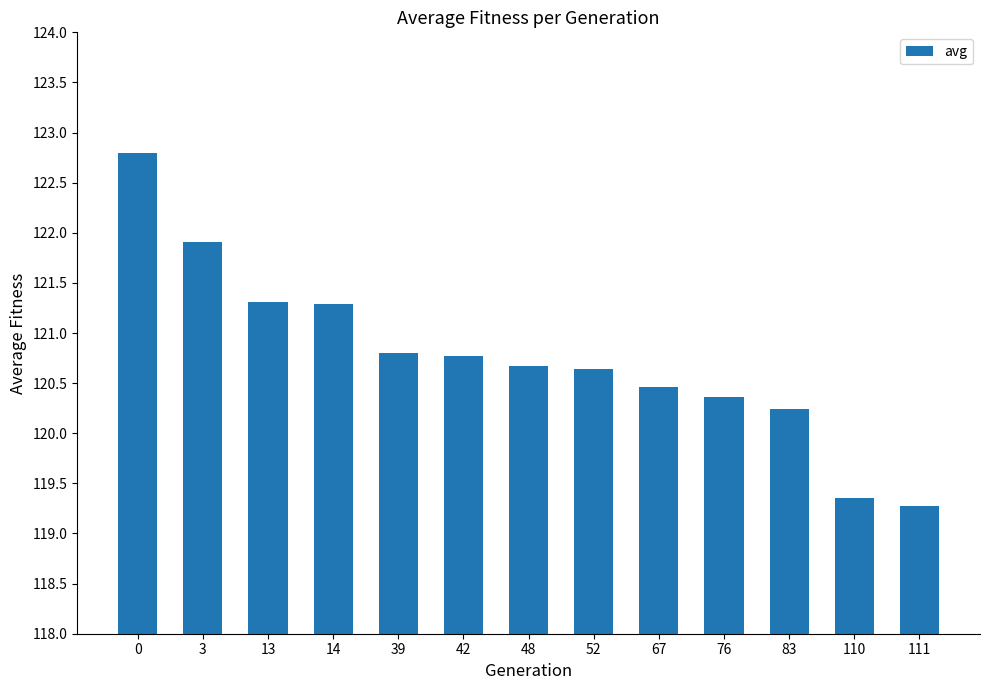

Which has a higher value, 52 or 14?

14